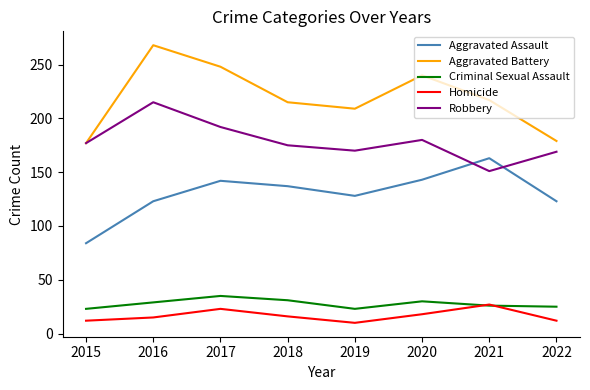

At 2016, list the series in order from smallest to largest.

Homicide, Criminal Sexual Assault, Aggravated Assault, Robbery, Aggravated Battery